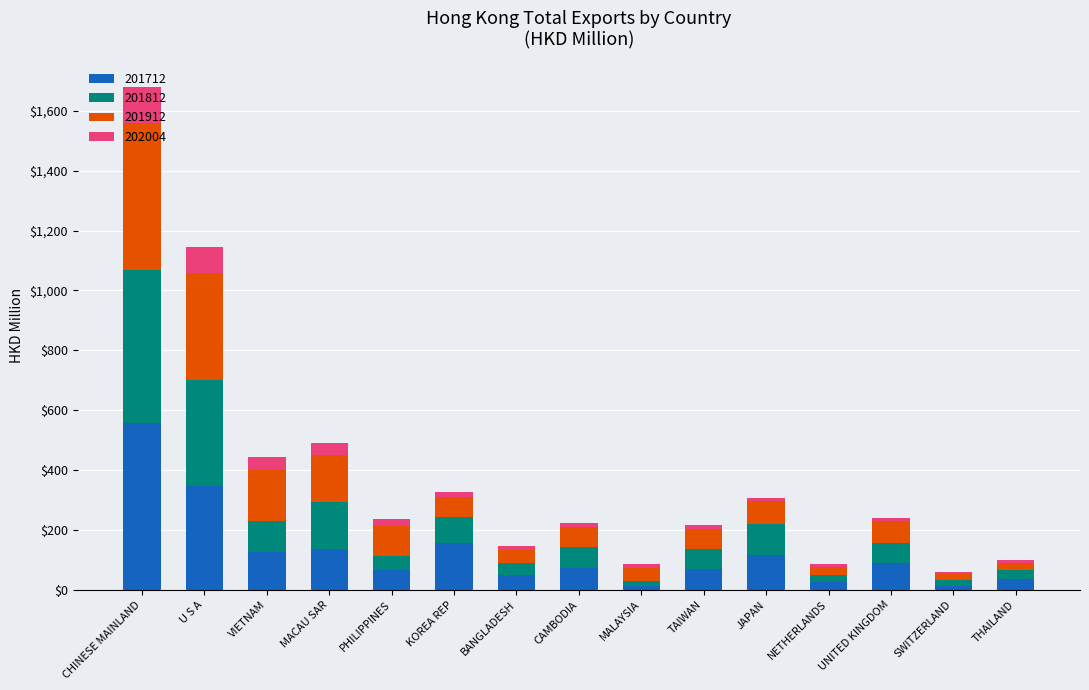

What is the sum of all 201712 values?

1872.2